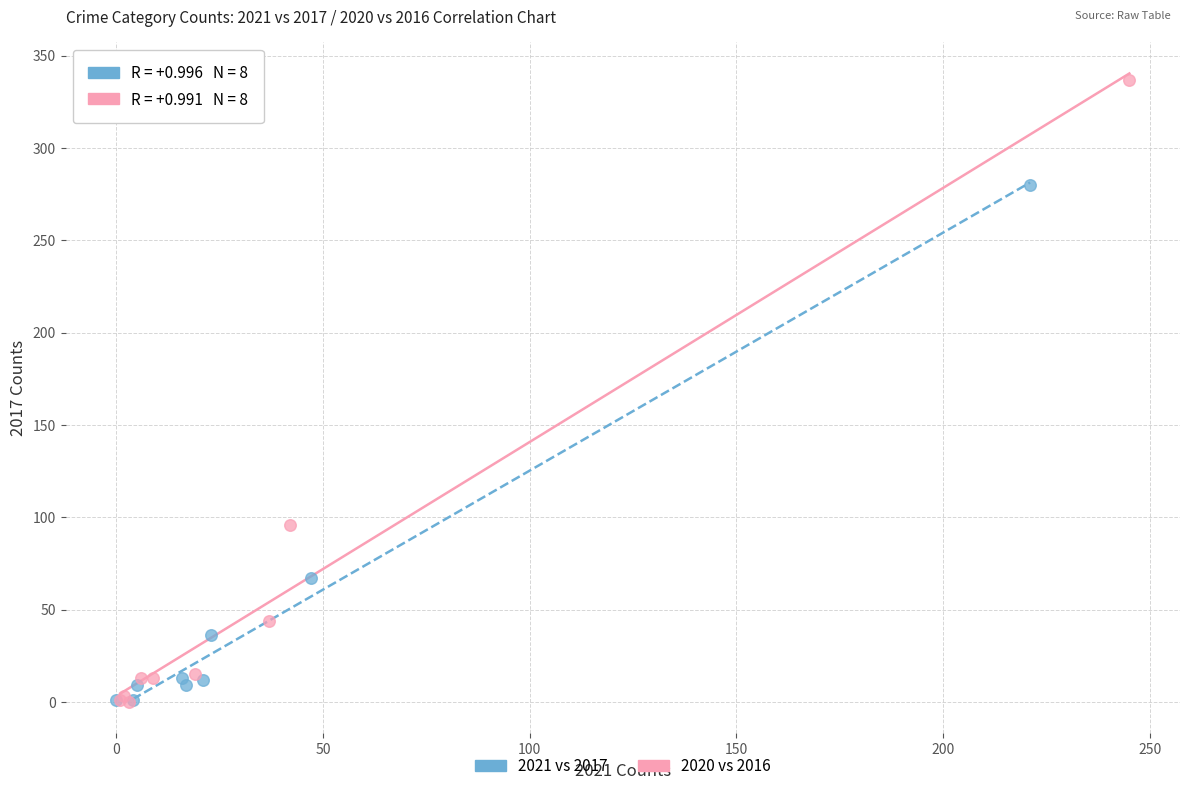

Which series has the largest Y range (max minus min)?

2020 vs 2016